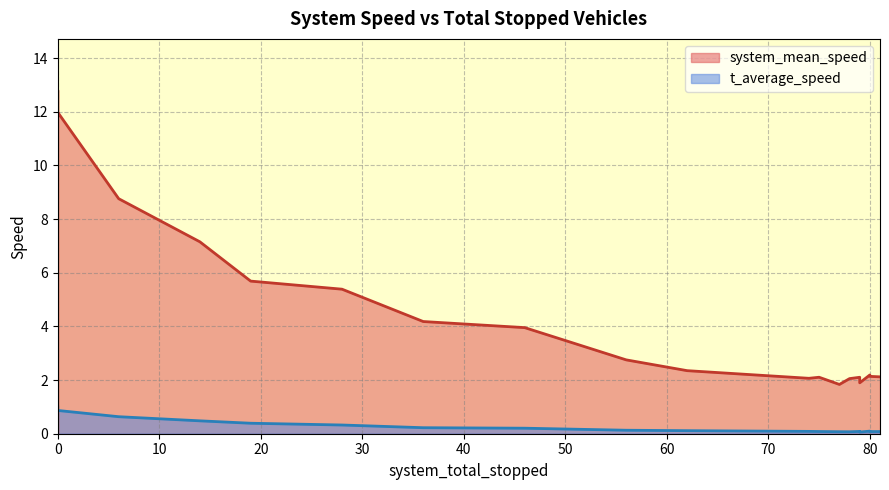

At how many categories does at least one series exceed 7?

4